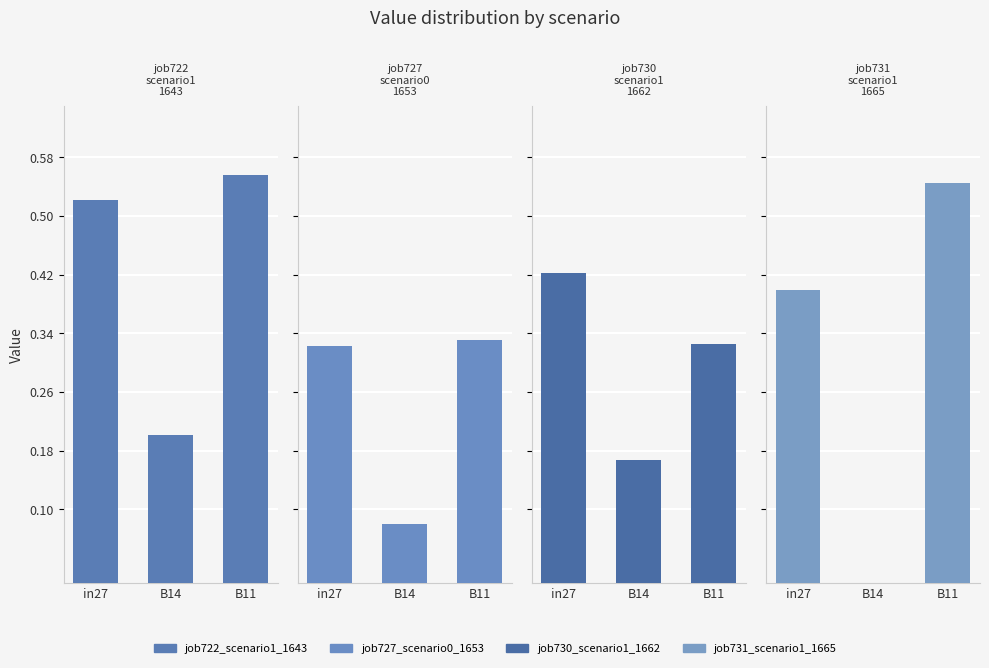

Is it true that job722_scenario1_1643 equals 0.5 at in27?

True